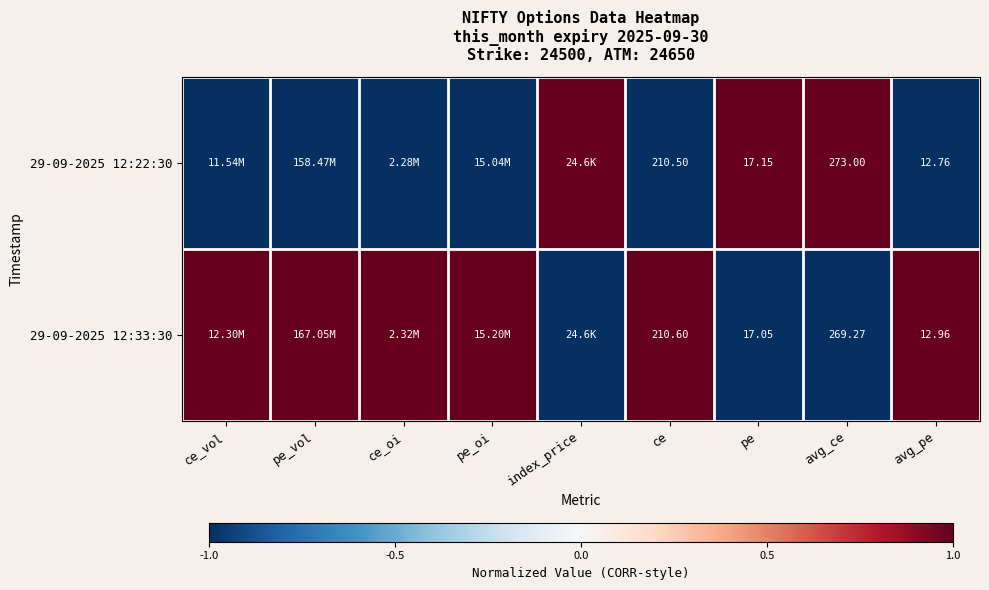

Between pe_vol and ce_oi, which is larger?

pe_vol